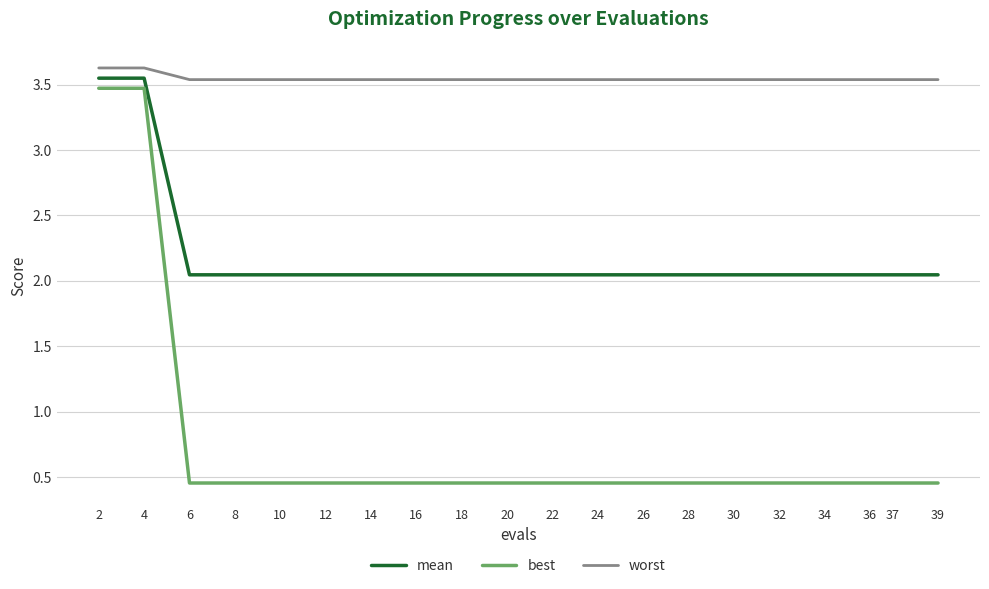

Rank the series by their average value, from highest to lowest.

worst, mean, best